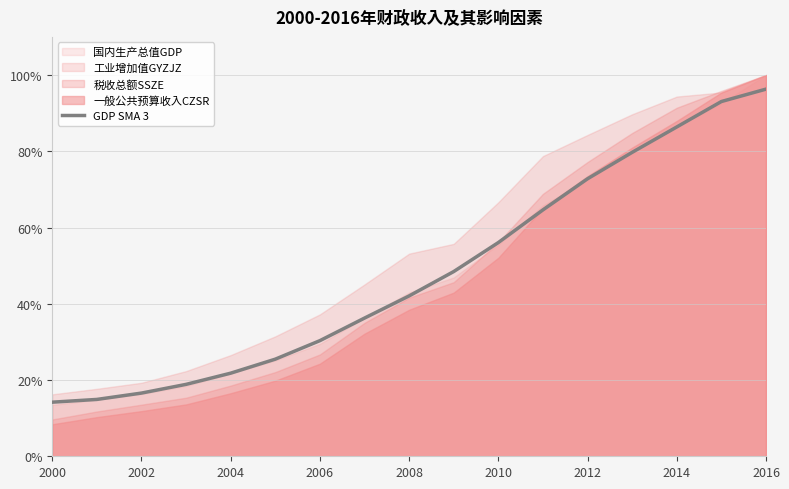

True or false: GDP SMA 3 has a value of 21.8 at 2004.

True